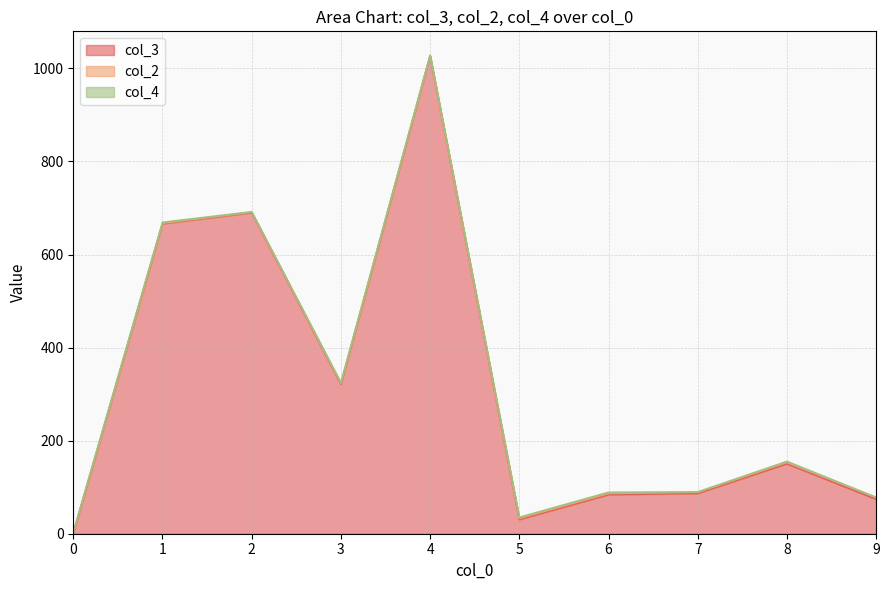

What is the value of the col_4 point at the 8th from the left?

1